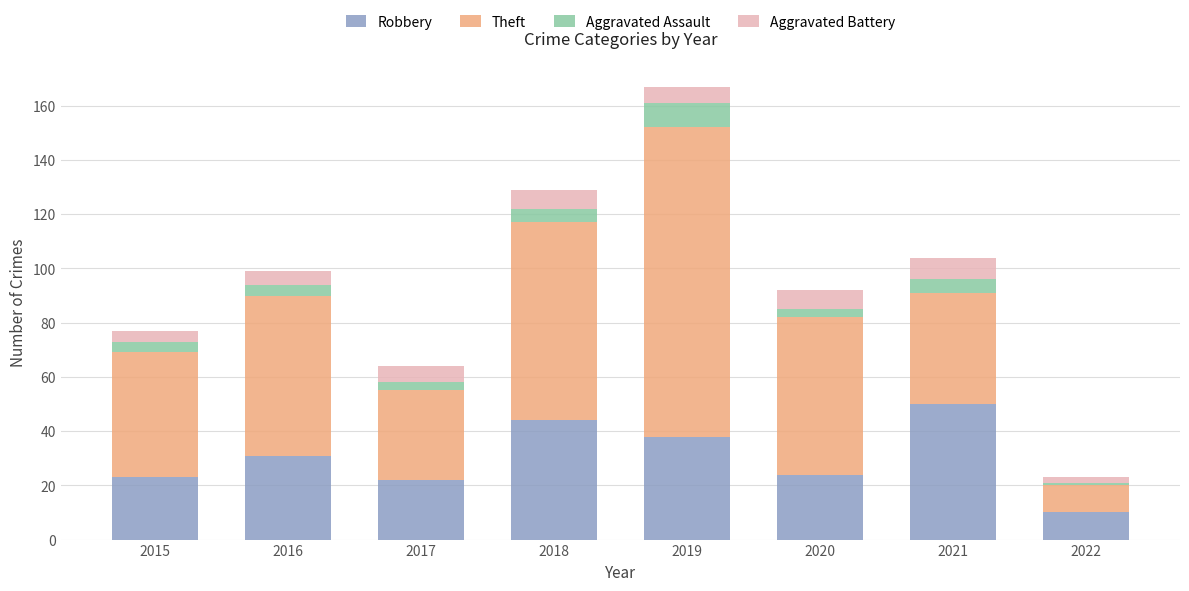

The value of Robbery at 2020 is 24. True or false?

True